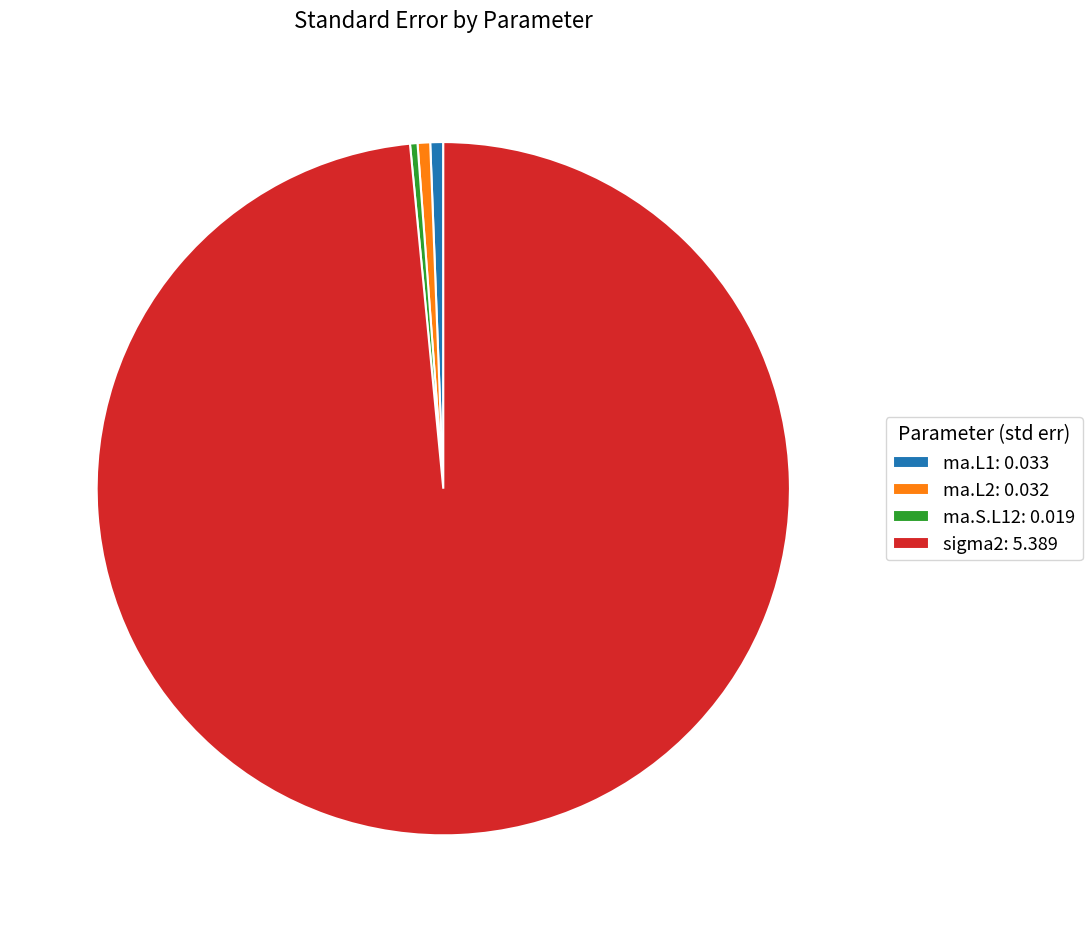

True or false: ma.L1 accounts for 11% of the total.

False